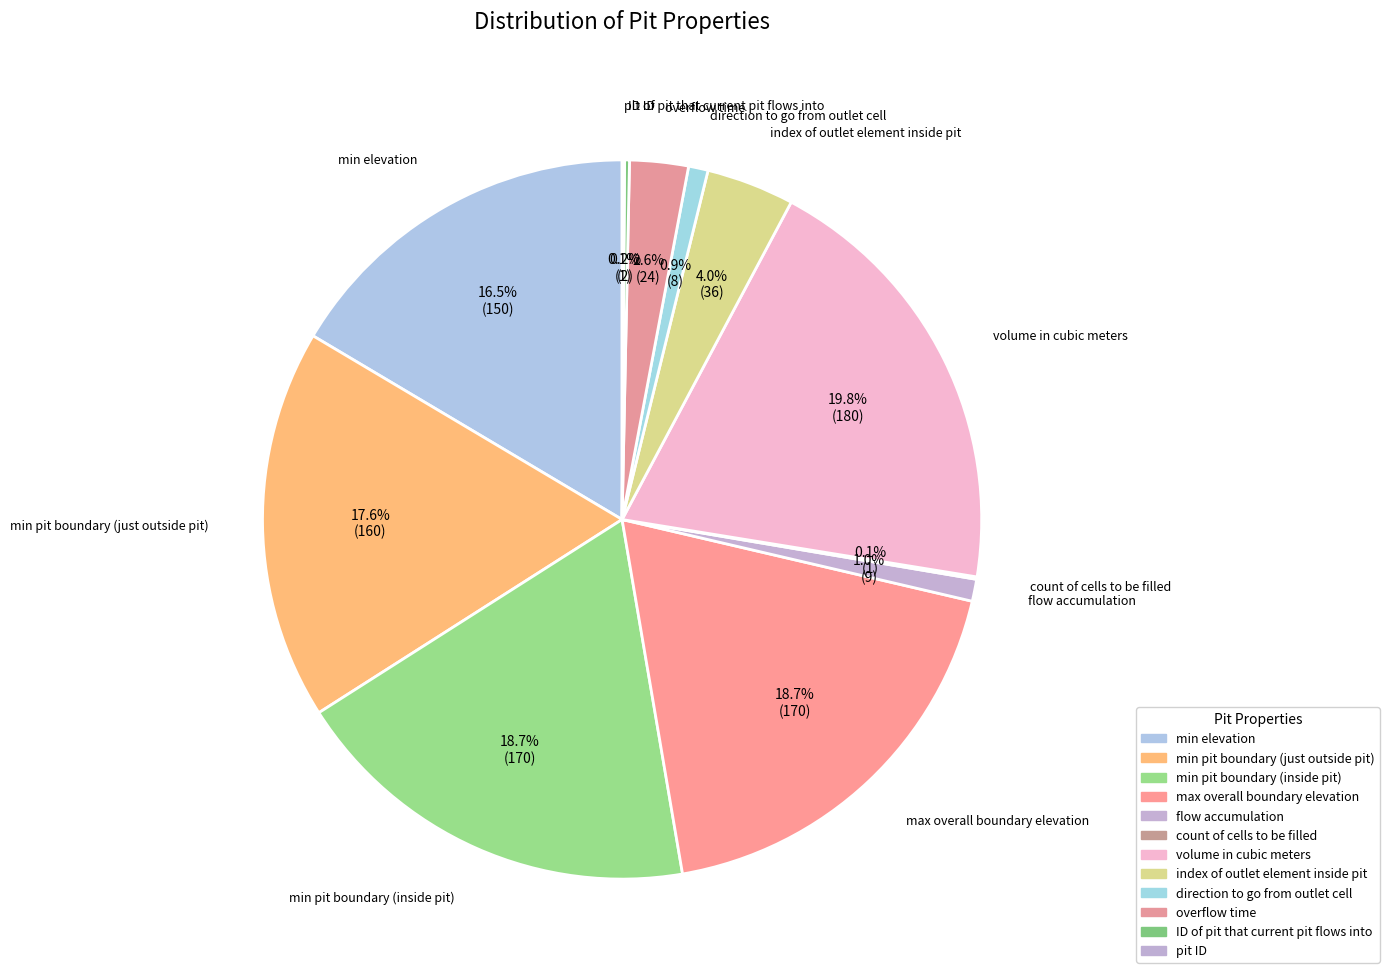

Does any single category account for the majority?

No